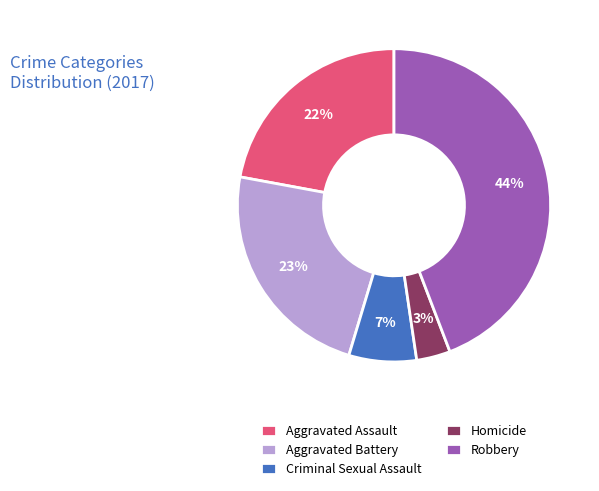

To the nearest percent, what portion does Aggravated Assault represent?

22%